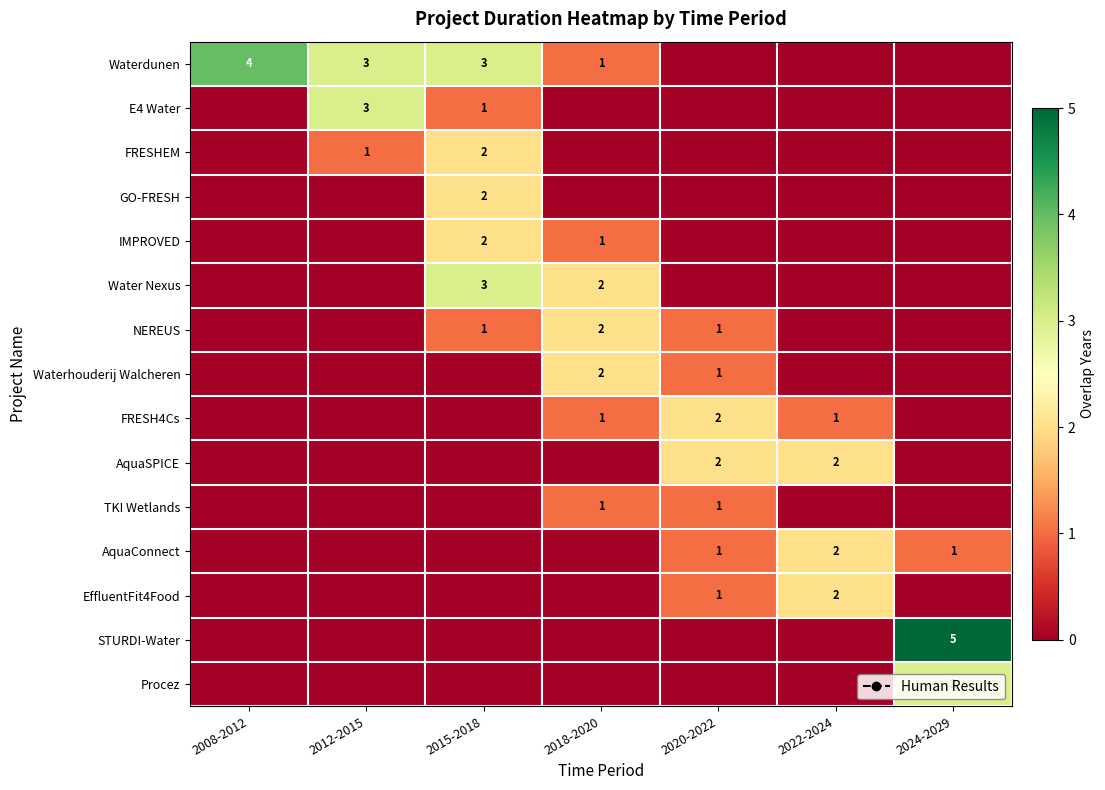

At which label does NEREUS reach its minimum?

2008-2012